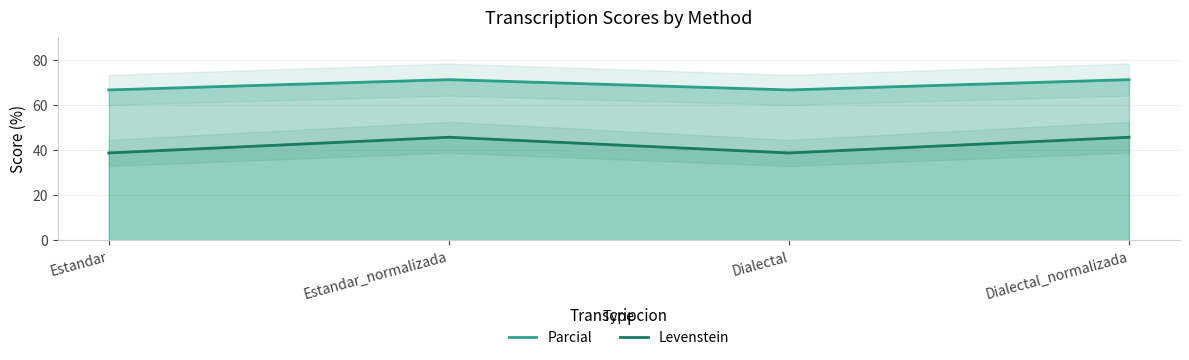

What is the label of the 1st point from the right?

Dialectal_normalizada